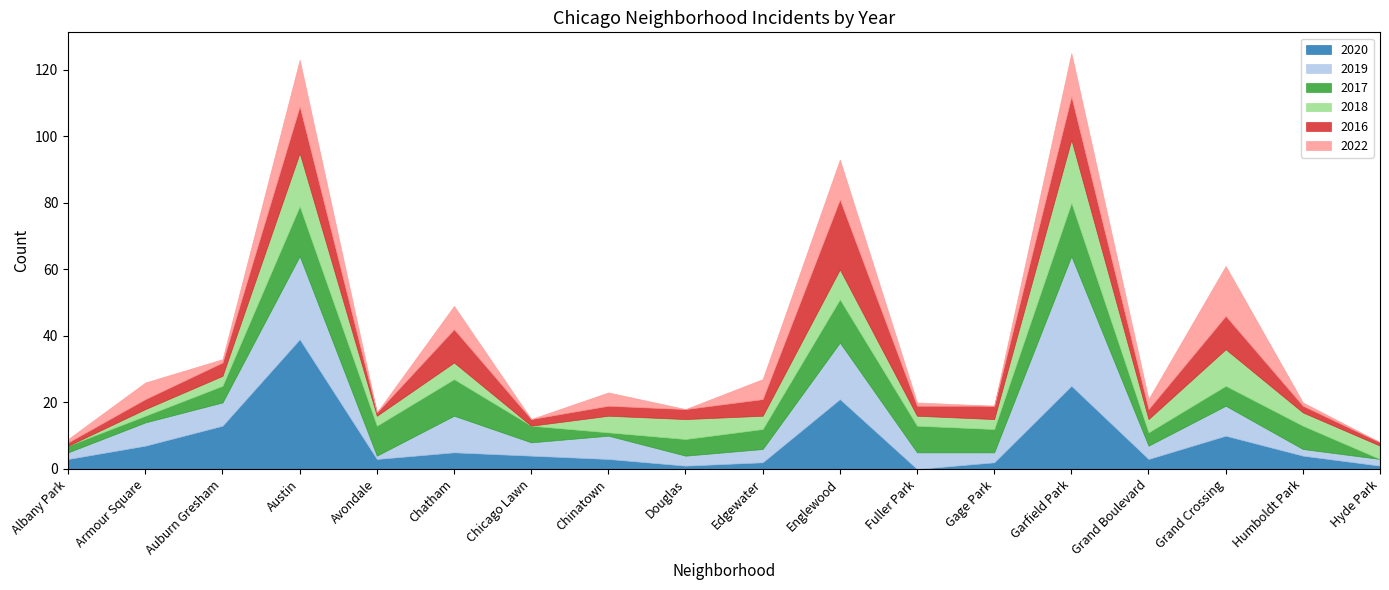

Where does the 2020 series first go above 4?

Armour Square